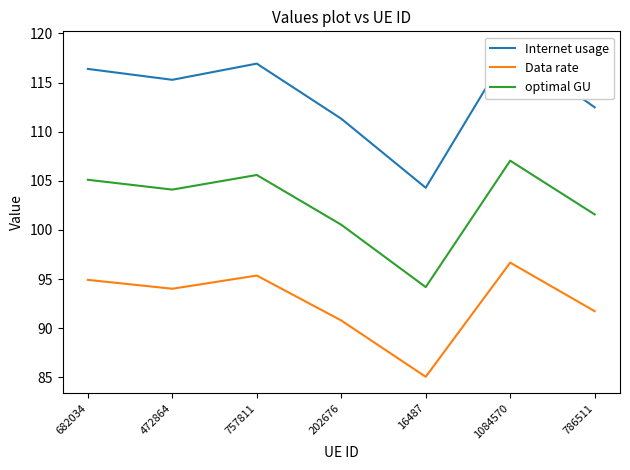

What is the spread (max minus min) of values at 757811?

21.6